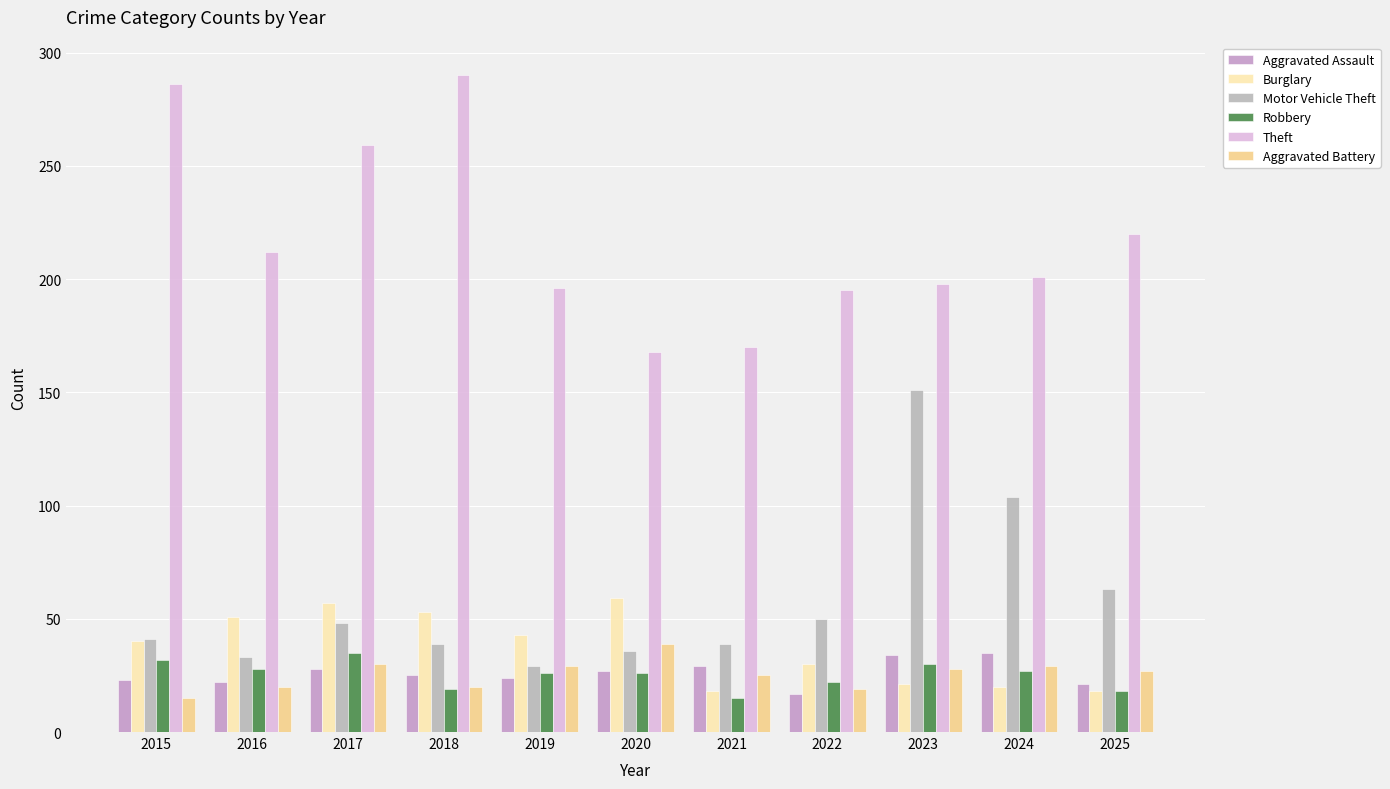

Reading right to left, extract all data points from this chart.

Aggravated Assault: 2025=21	2024=35	2023=34	2022=17	2021=29	2020=27	2019=24	2018=25	2017=28	2016=22	2015=23
Burglary: 2025=18	2024=20	2023=21	2022=30	2021=18	2020=59	2019=43	2018=53	2017=57	2016=51	2015=40
Motor Vehicle Theft: 2025=63	2024=104	2023=151	2022=50	2021=39	2020=36	2019=29	2018=39	2017=48	2016=33	2015=41
Robbery: 2025=18	2024=27	2023=30	2022=22	2021=15	2020=26	2019=26	2018=19	2017=35	2016=28	2015=32
Theft: 2025=220	2024=201	2023=198	2022=195	2021=170	2020=168	2019=196	2018=290	2017=259	2016=212	2015=286
Aggravated Battery: 2025=27	2024=29	2023=28	2022=19	2021=25	2020=39	2019=29	2018=20	2017=30	2016=20	2015=15